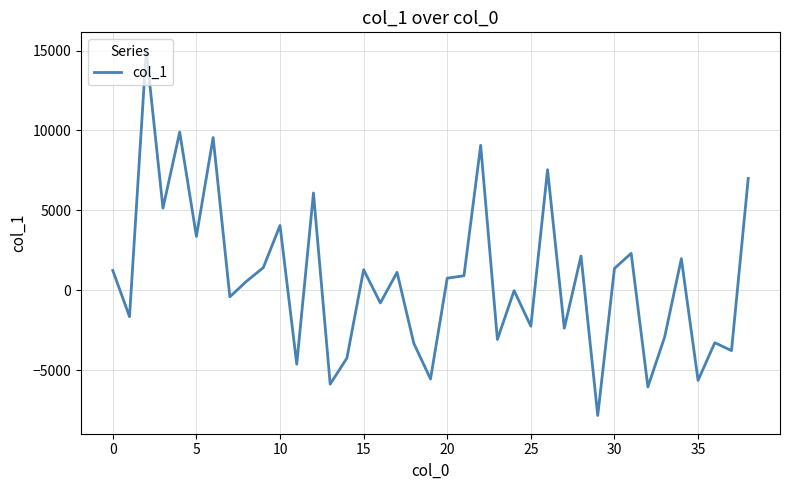

What is the greatest value displayed?

14996.7